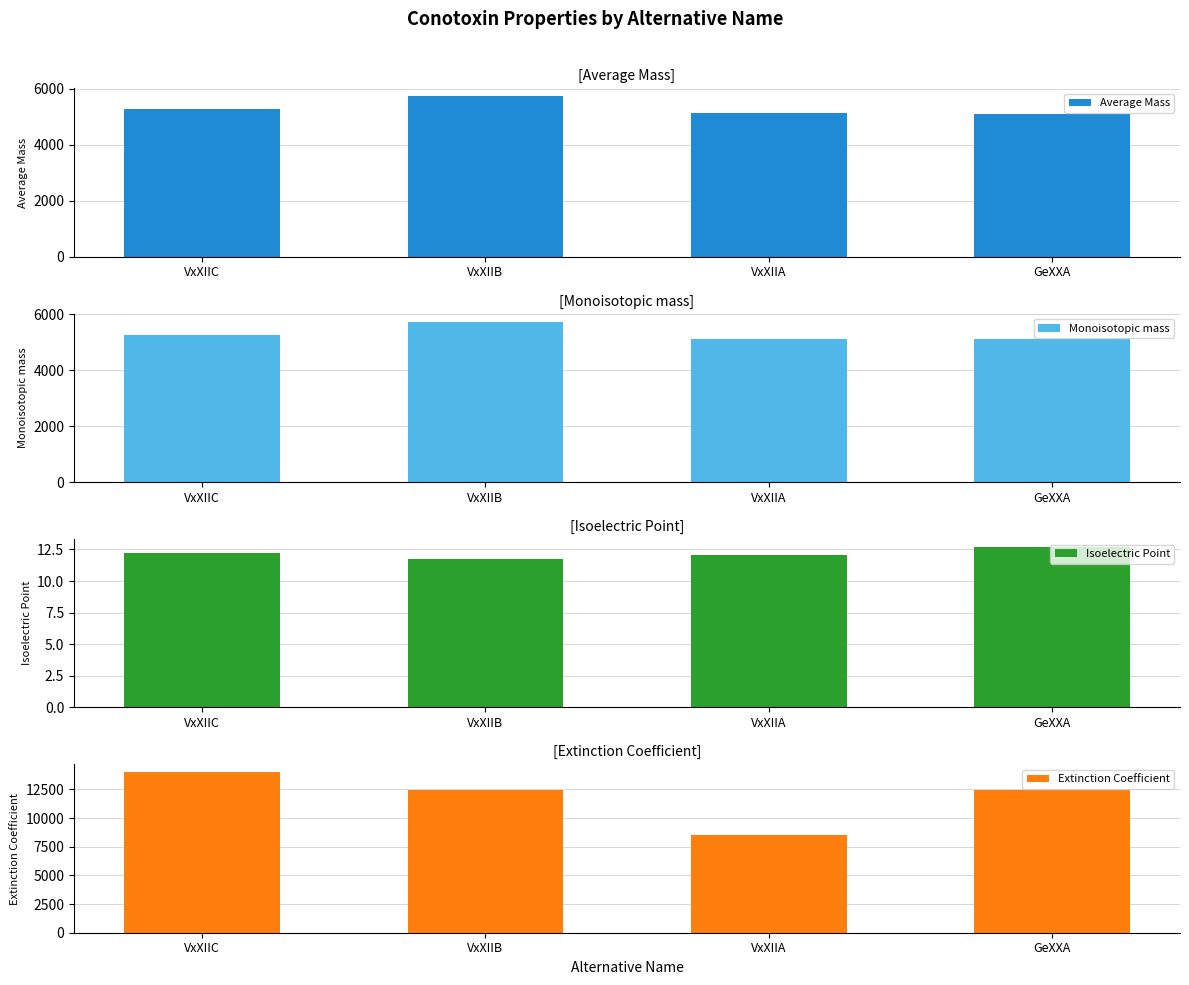

What is the difference between the maximum and second lowest values in the Extinction Coefficient series?

1490